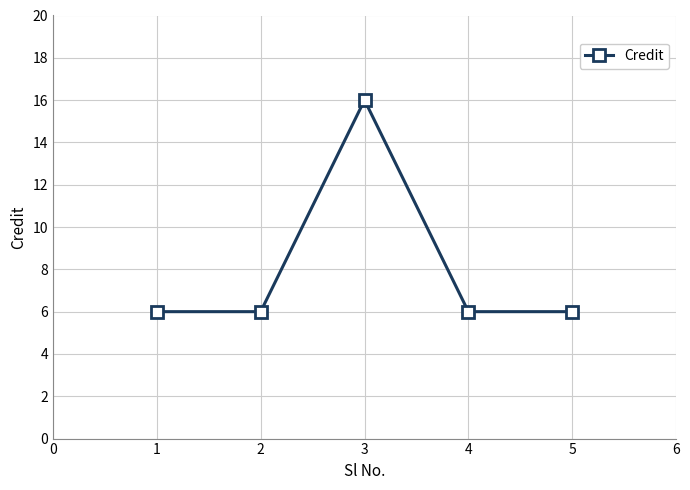

Approximately how many times larger is the value at 1 compared to 3?

0.4